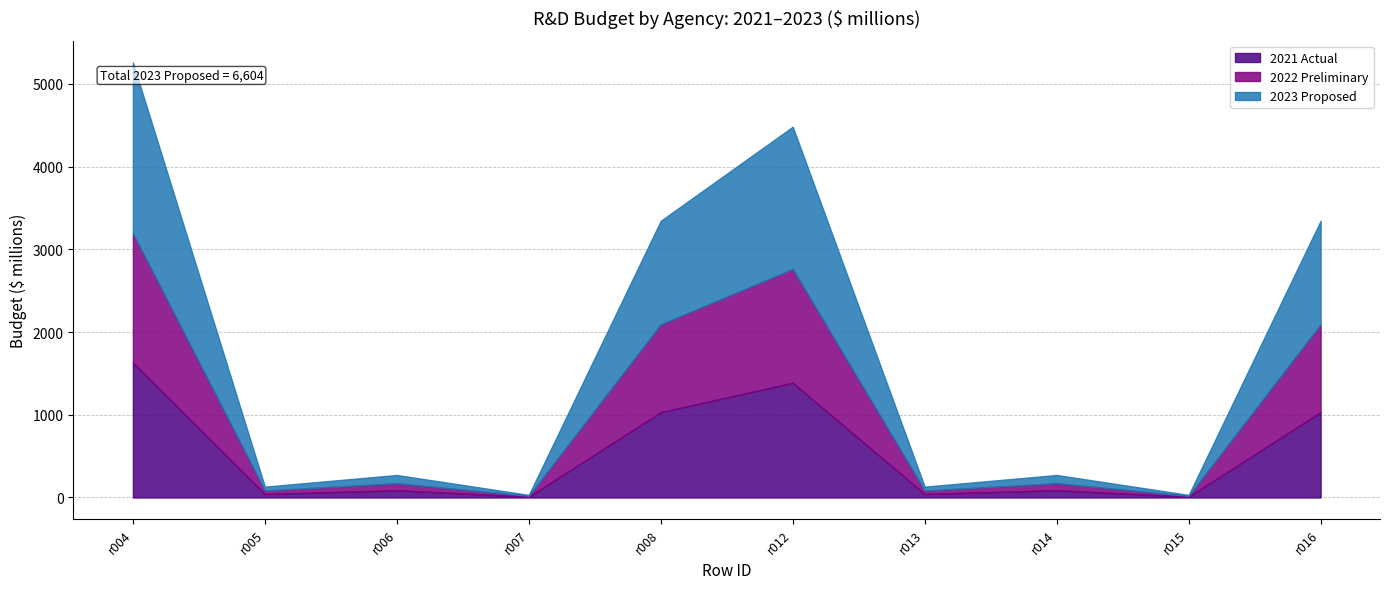

What is the difference between the second highest and second lowest values in the 2022 Preliminary series?

1364